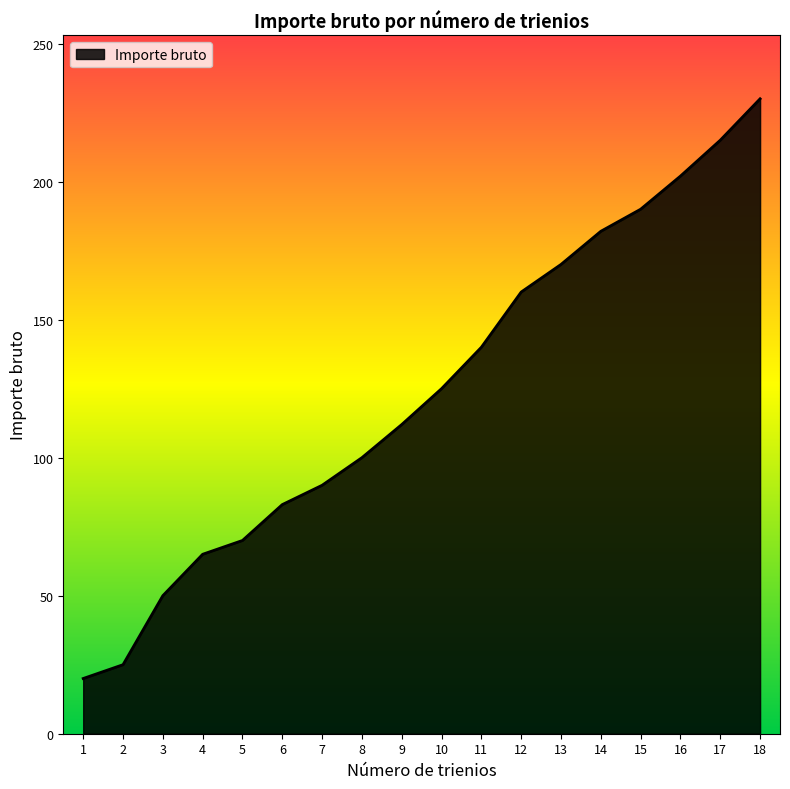

Reading left to right, what are all the values shown in this chart?

1=20	2=25	3=50	4=65	5=70	6=83	7=90	8=100	9=112	10=125	11=140	12=160	13=170	14=182	15=190	16=202	17=215	18=230